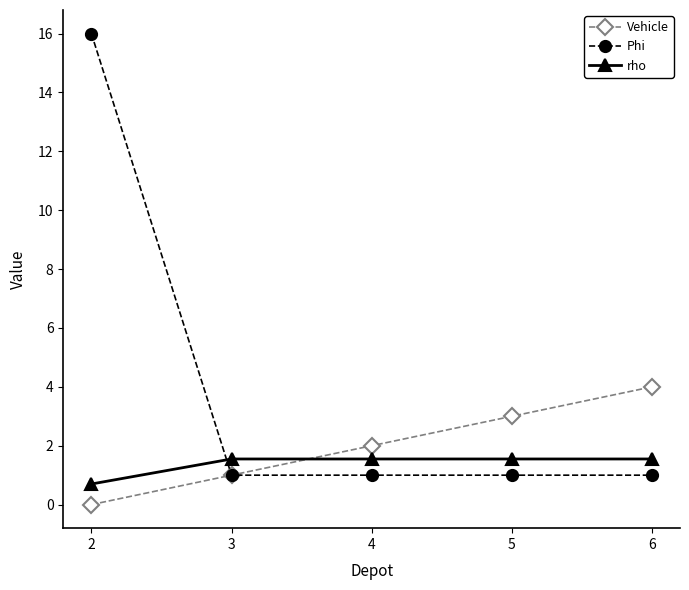

What is the total value across all series at 2?

16.7